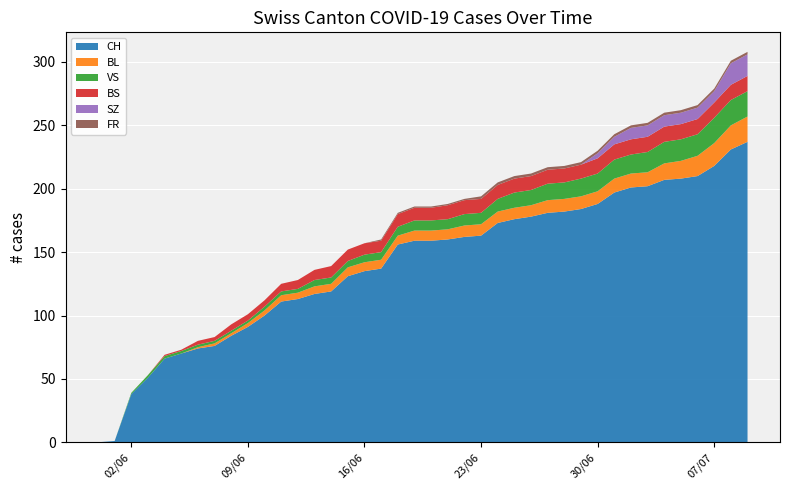

Reading right to left, transcribe all the data shown in this chart.

CH: 237	231	218	210	208	207	202	201	197	188	184	182	181	178	176	173	163	162	160	159	159	156	137	135	131	119	117	113	111	100	91	84	76	74	70	66	51	38	1	0
BL: 20	19	18	16	14	13	11	11	11	10	10	10	10	9	9	9	9	9	8	8	8	7	7	7	7	6	6	5	5	4	3	2	2	1	0	0	0	0	0	0
VS: 20	20	20	17	17	17	16	15	15	14	14	13	13	12	12	10	9	9	8	8	8	7	6	6	5	5	5	3	3	3	2	2	2	2	2	2	2	1	0	0
BS: 12	12	12	12	12	12	12	12	12	12	11	11	11	11	11	11	11	11	11	10	10	10	9	9	9	9	8	7	6	5	5	5	3	3	1	1	0	0	0	0
SZ: 17	17	9	9	9	9	9	9	6	4	0	0	0	0	0	0	0	0	0	0	0	0	0	0	0	0	0	0	0	0	0	0	0	0	0	0	0	0	0	0
FR: 2	2	2	2	2	2	2	2	2	2	2	2	2	2	2	2	2	1	1	1	1	1	1	0	0	0	0	0	0	0	0	0	0	0	0	0	0	0	0	0